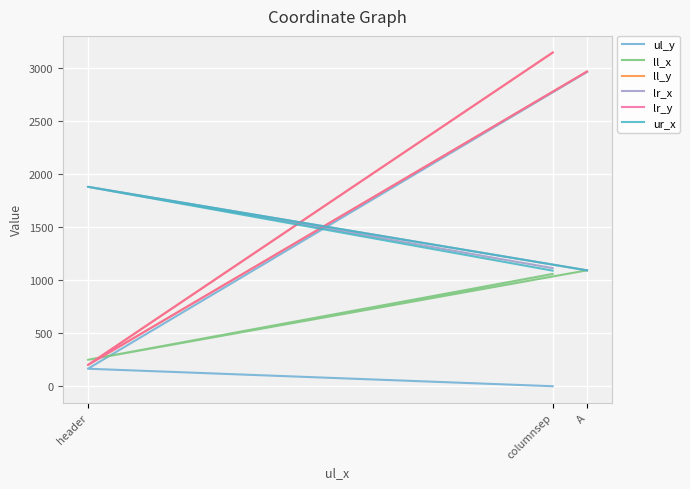

Which label corresponds to the smallest value in the chart?

columnsep